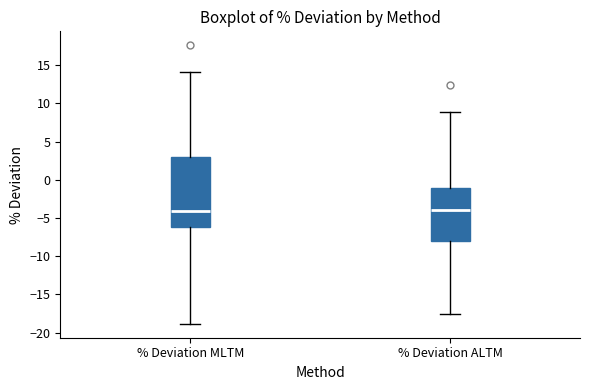

Reading left to right, read every box against the y-axis: the position of its median line, the range the box covers, and the ends of its whiskers. The values are not printed on the chart, so give them approximately, as read against the axis.

% Deviation MLTM: median -4.0, box -6.0 to 3.0, whiskers -19.0 to 14.0
% Deviation ALTM: median -4.0, box -8.0 to -1.0, whiskers -17.5 to 9.0